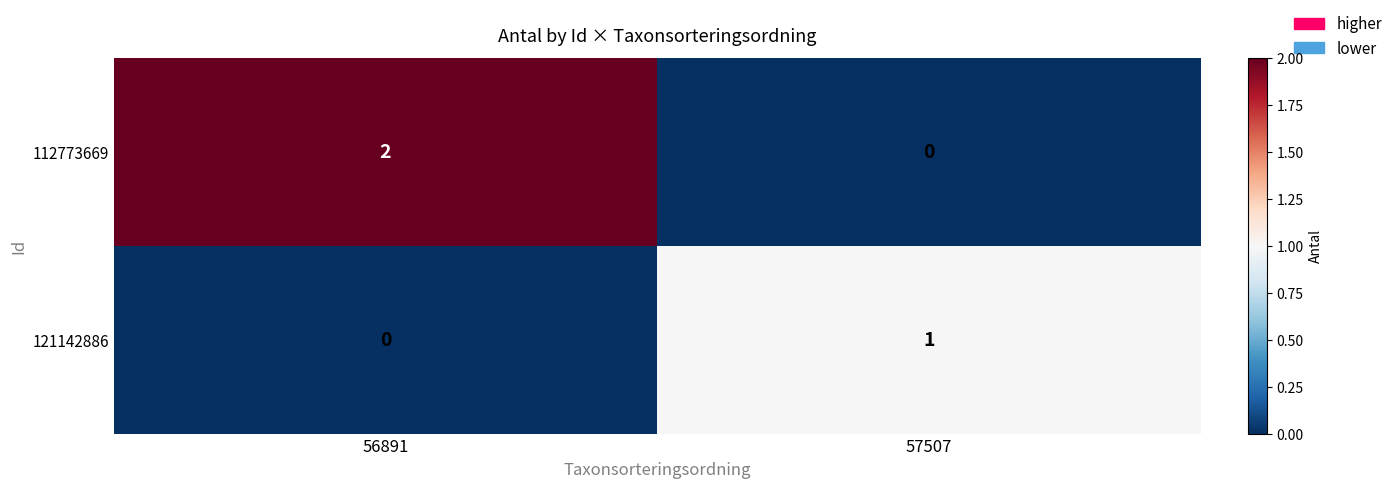

Is it true that 121142886 equals 0 at 56891?

True